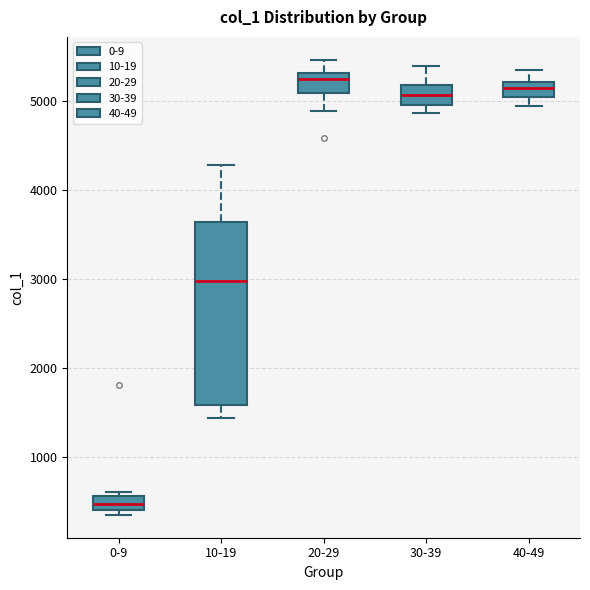

Reading left to right, read every box against the y-axis: the position of its median line, the range the box covers, and the ends of its whiskers. The values are not printed on the chart, so give them approximately, as read against the axis.

0-9: median 500, box 400 to 600, whiskers 400 (just below the box's lower edge) to 600 (just above the box's upper edge)
10-19: median 3000, box 1600 to 3600, whiskers 1400 to 4300
20-29: median 5200, box 5100 to 5300, whiskers 4900 to 5500
30-39: median 5100, box 5000 to 5200, whiskers 4900 to 5400
40-49: median 5100, box 5000 to 5200, whiskers 4900 to 5300